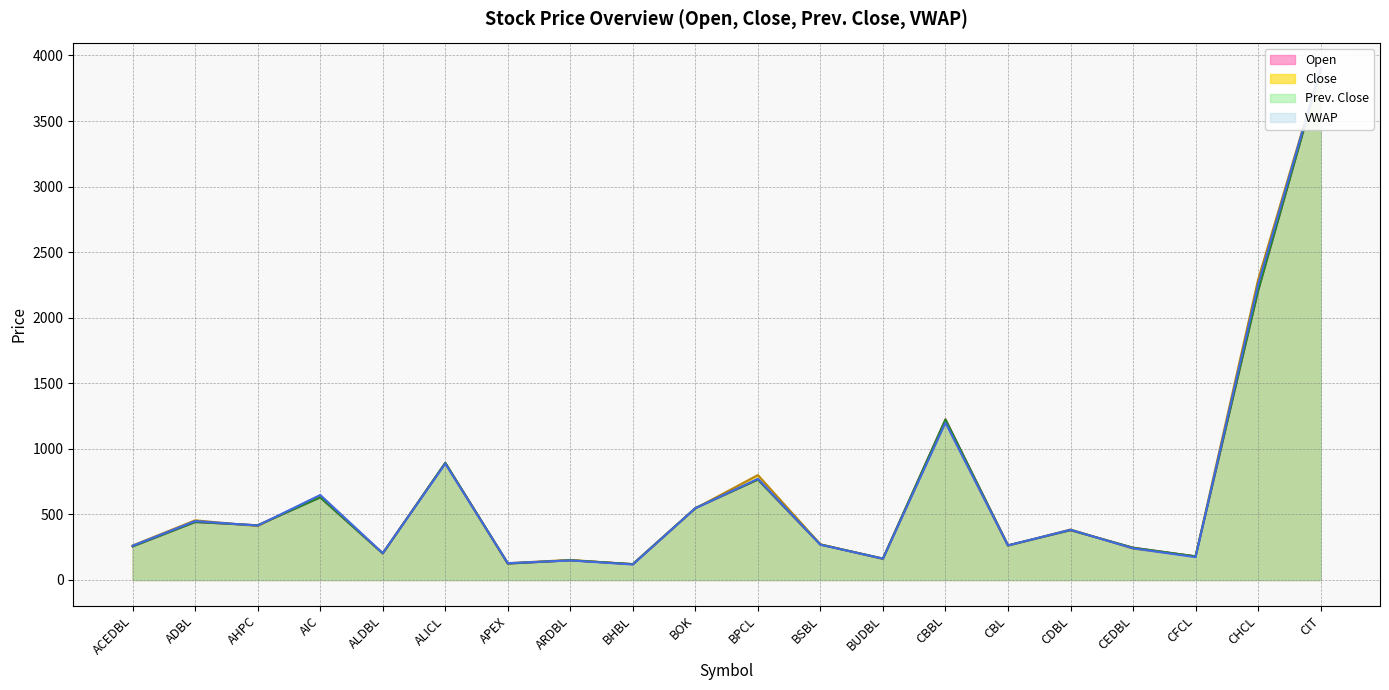

What are all the series names shown in the legend?

Open, Close, Prev. Close, VWAP